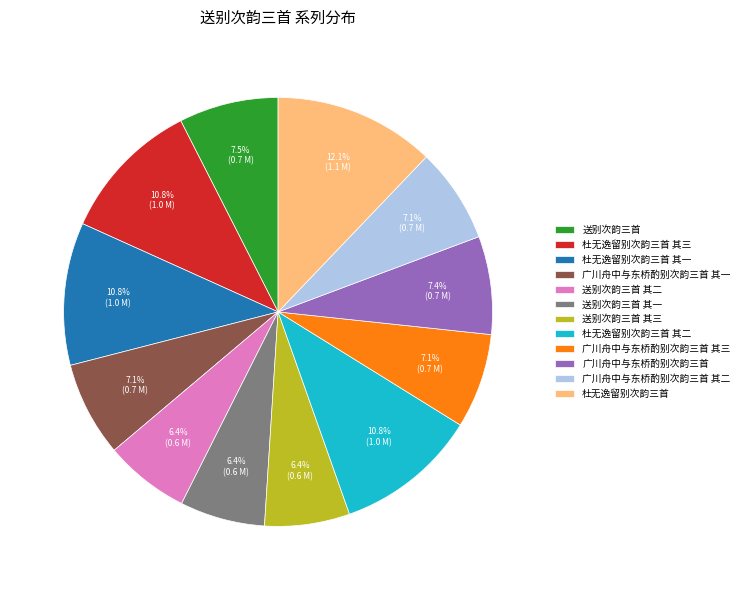

The 广川舟中与东桥酌别次韵三首 其一 slice represents 7% of the pie. True or false?

True